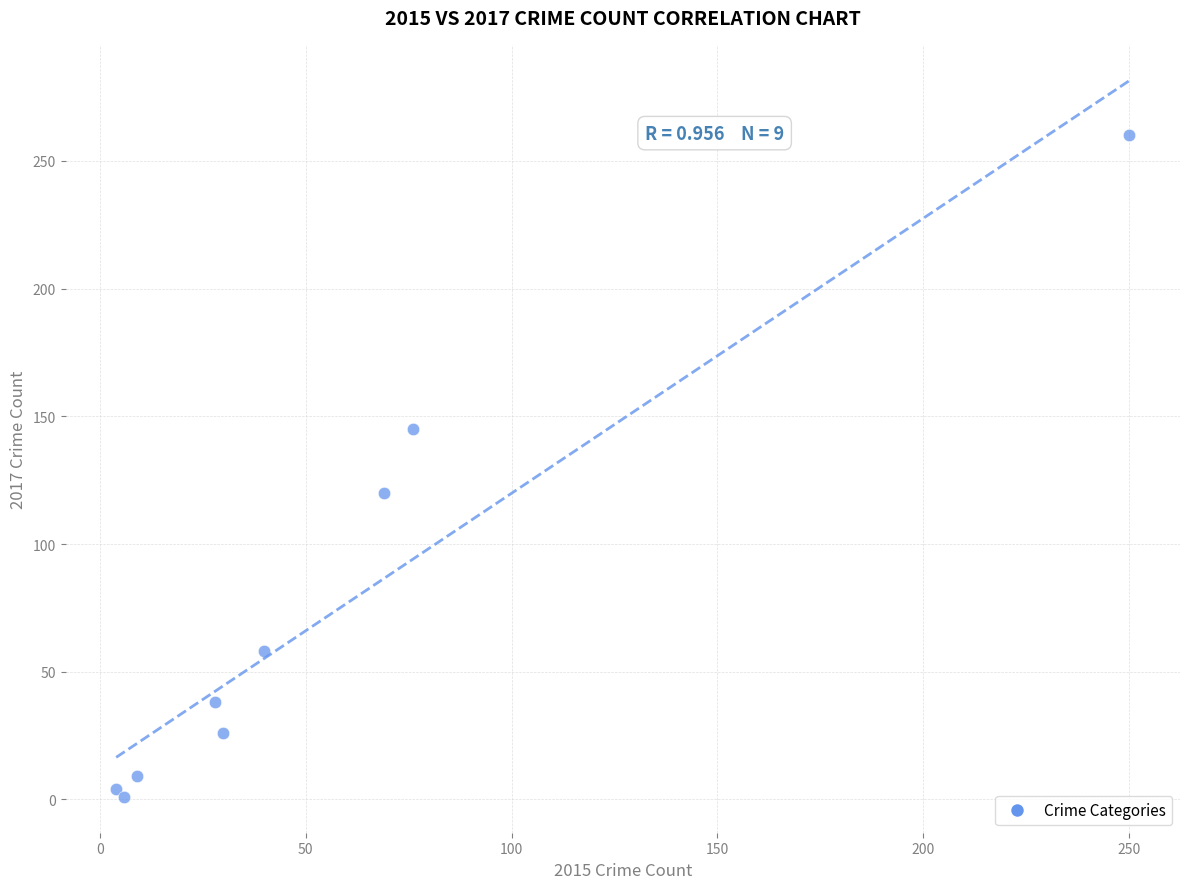

What Y value in the scatter plot is closest to 130?

120